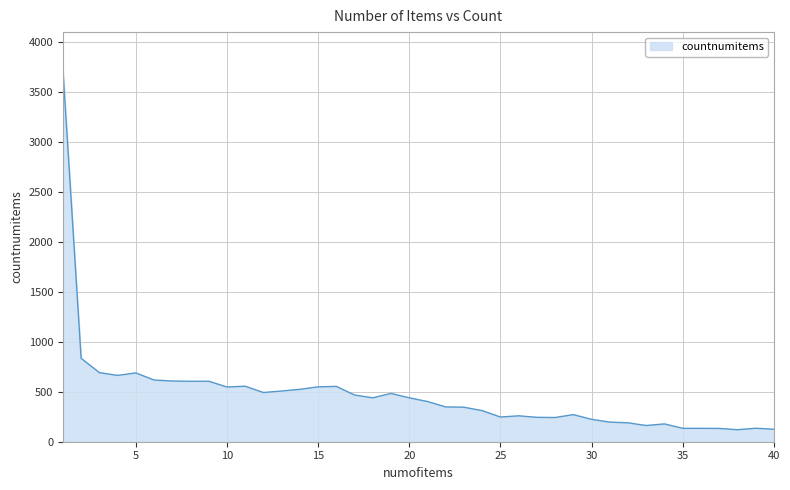

What is the difference between the maximum and minimum values?

3603